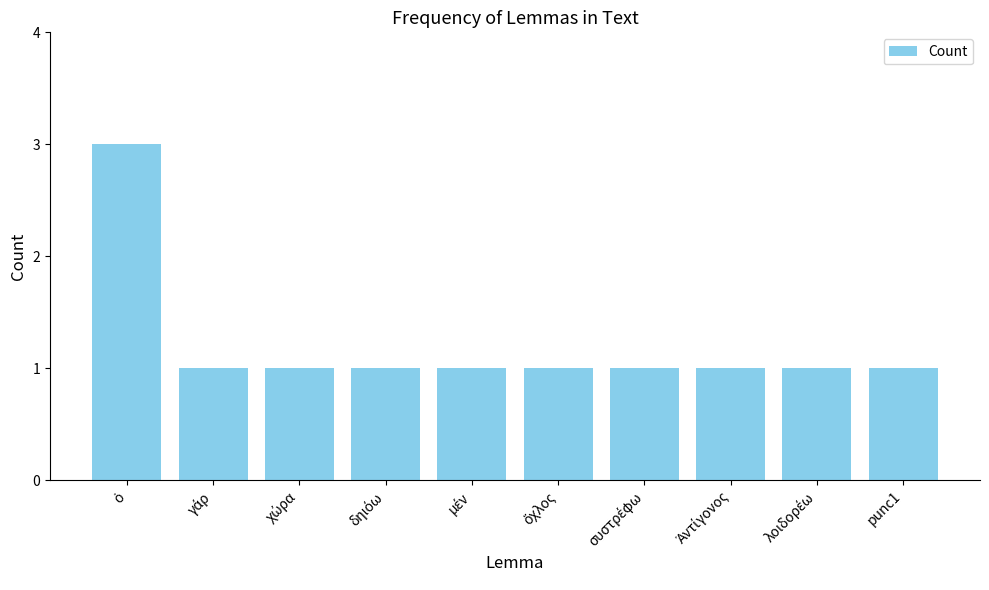

How many series are shown in this chart?

1